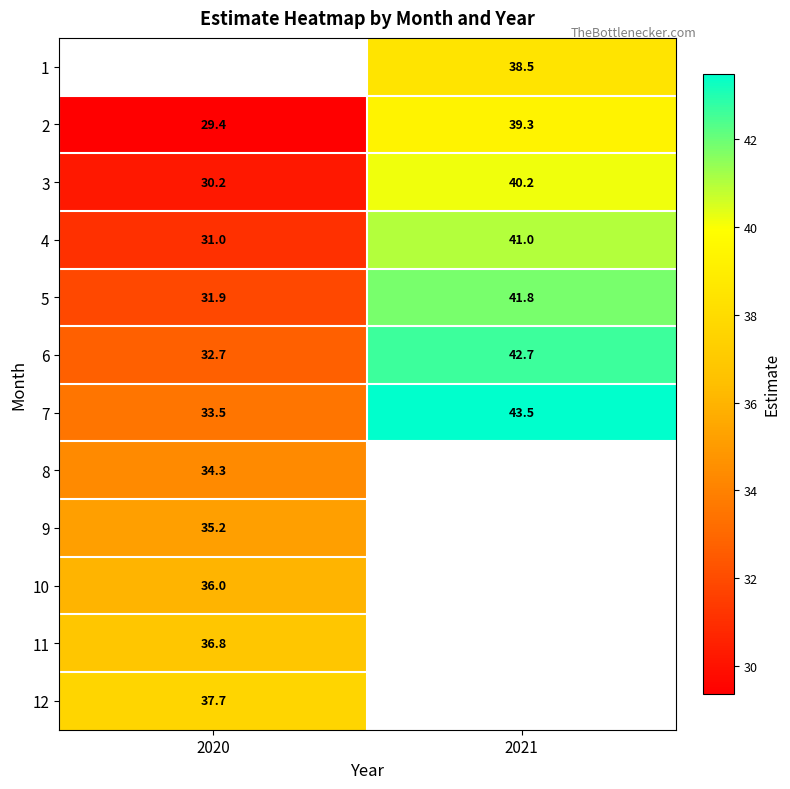

The value of 4 at 2020 is 31.0. True or false?

True